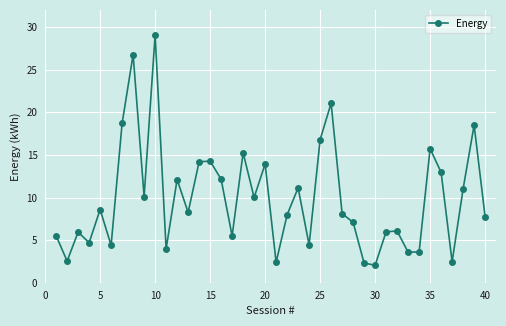

What is the difference between the maximum and minimum values?

27.0